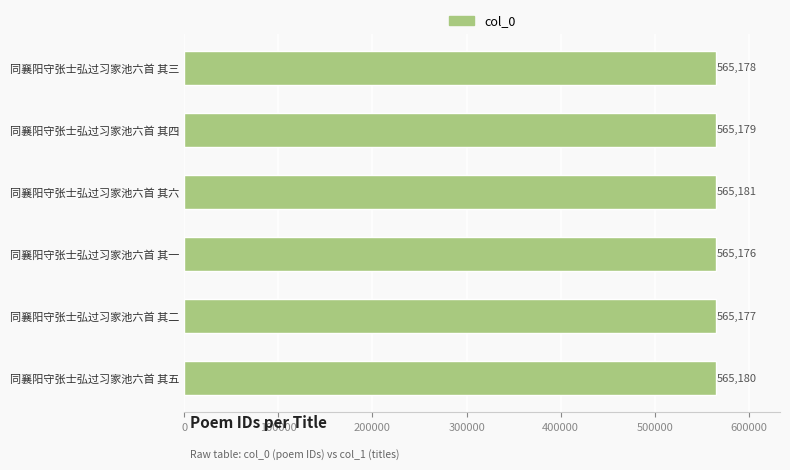

Which category has the lowest value across all series?

同襄阳守张士弘过习家池六首 其一